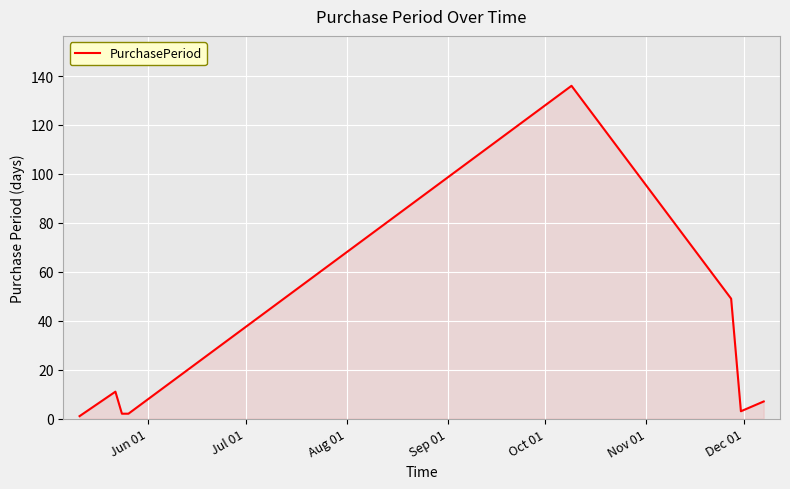

What is the greatest value displayed?

136